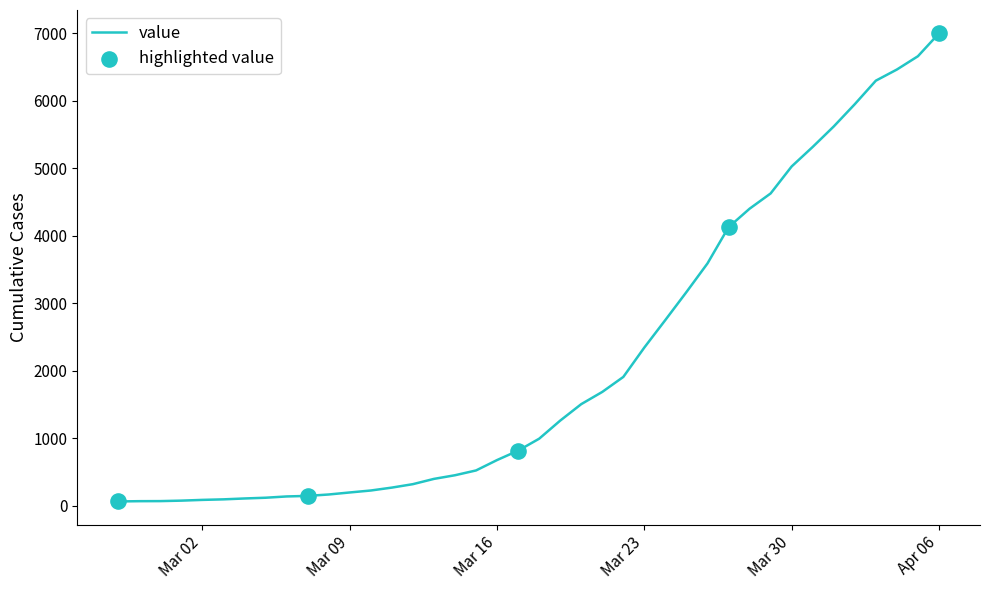

What is the maximum value shown in the chart?

6995